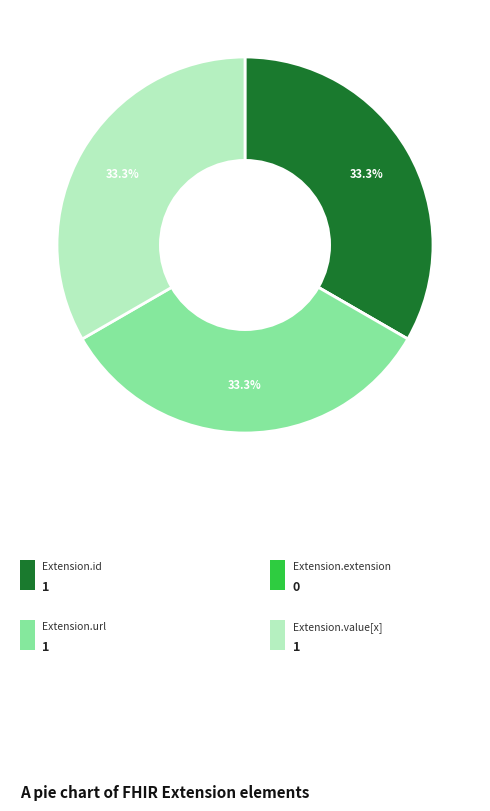

Is there a majority slice in this chart?

No